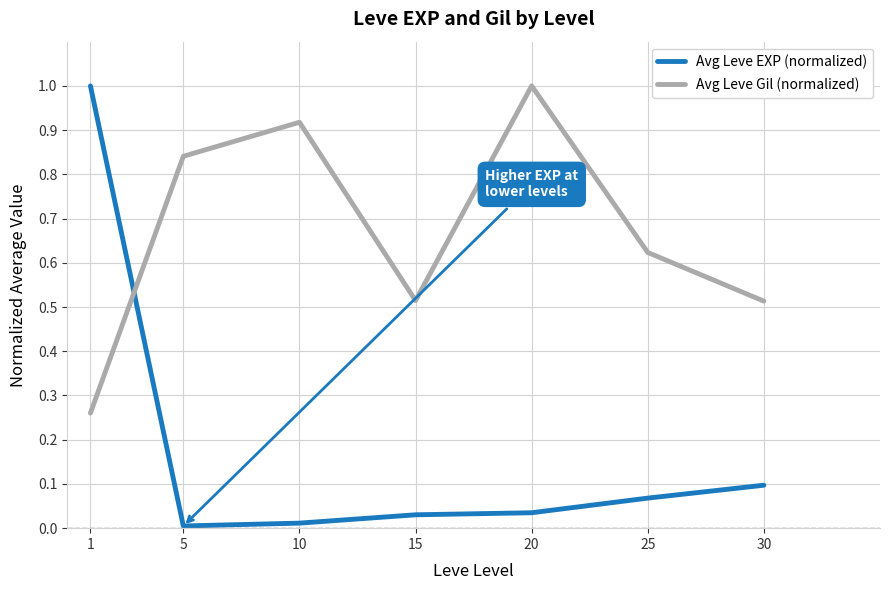

What are all the series names shown in the legend?

Avg Leve EXP (normalized), Avg Leve Gil (normalized)